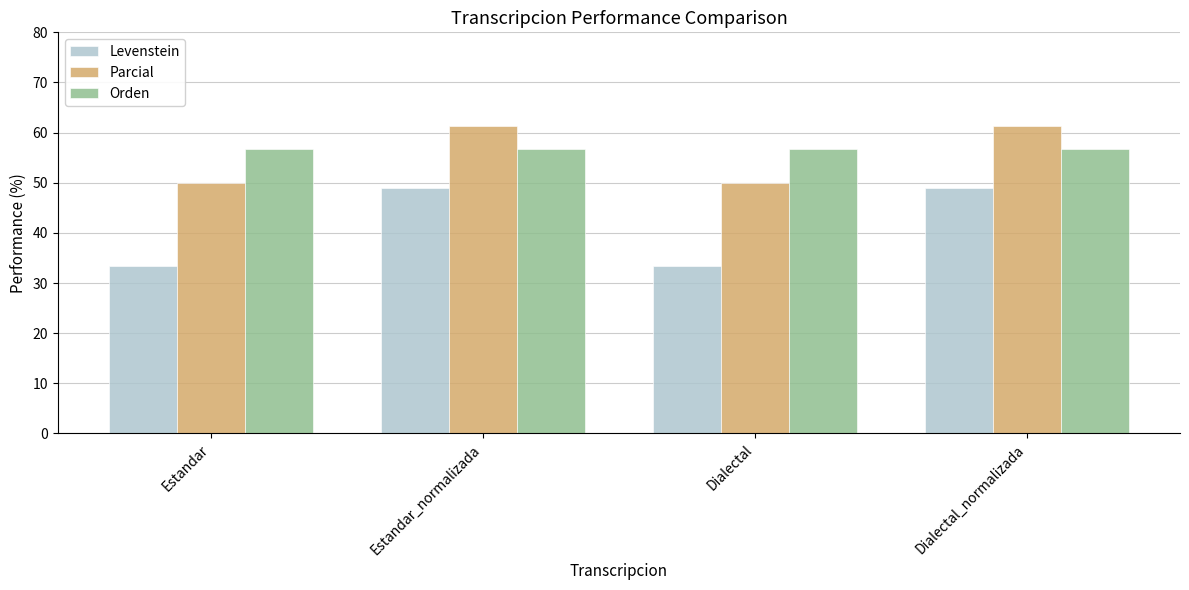

List the series in order of their peak value, lowest first.

Levenstein, Orden, Parcial